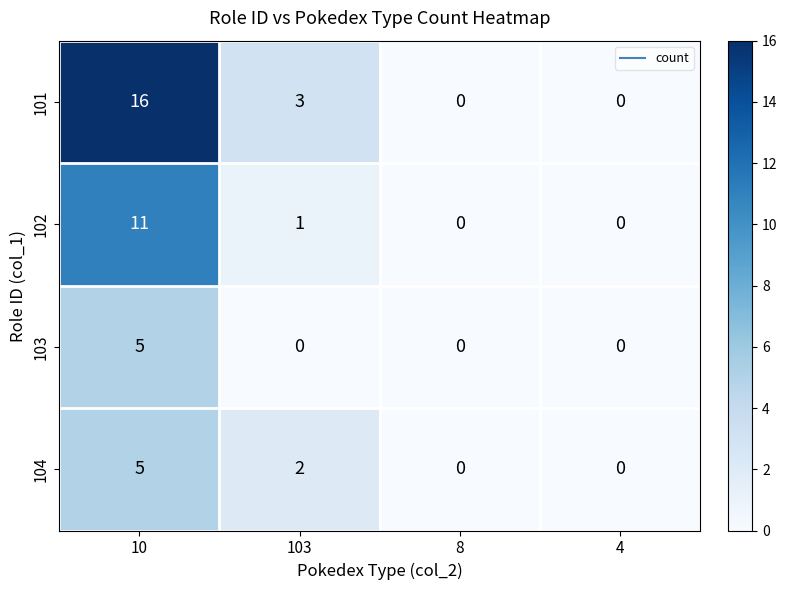

What is the sum of all 101 values?

19